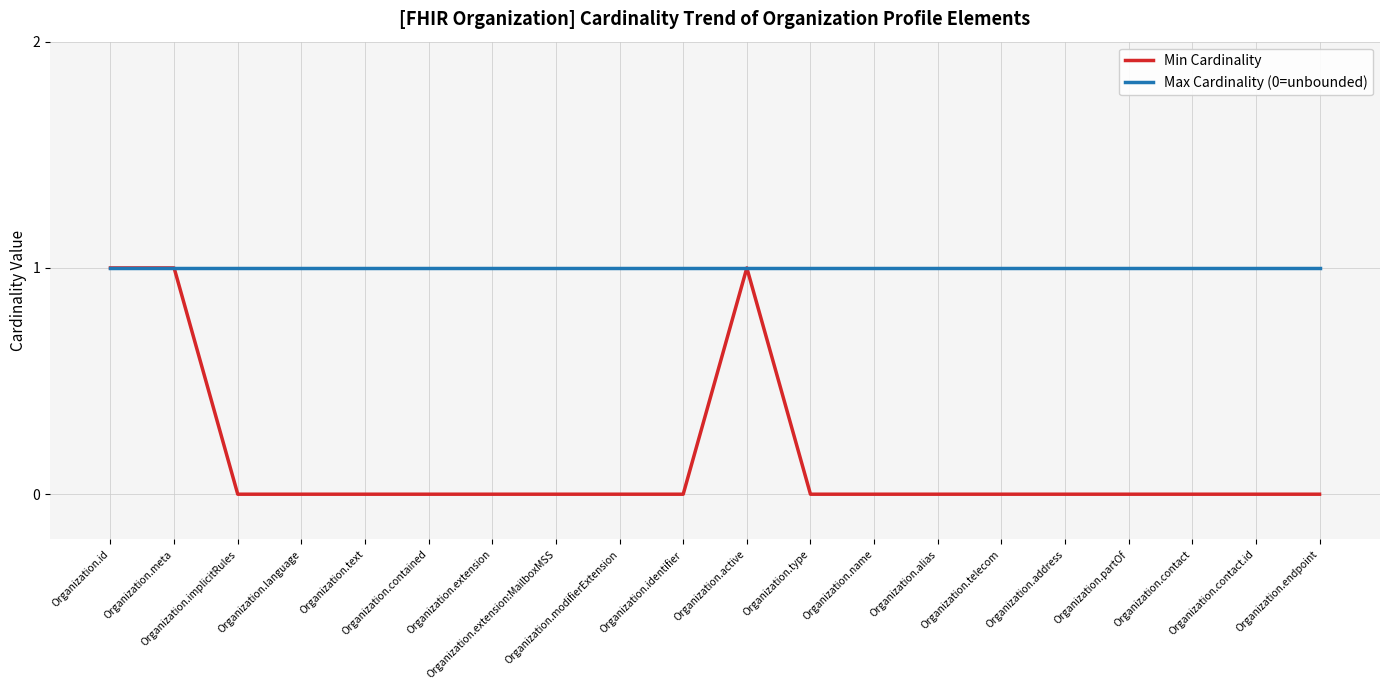

Rank the series by their average value, from highest to lowest.

Max Cardinality (0=unbounded), Min Cardinality